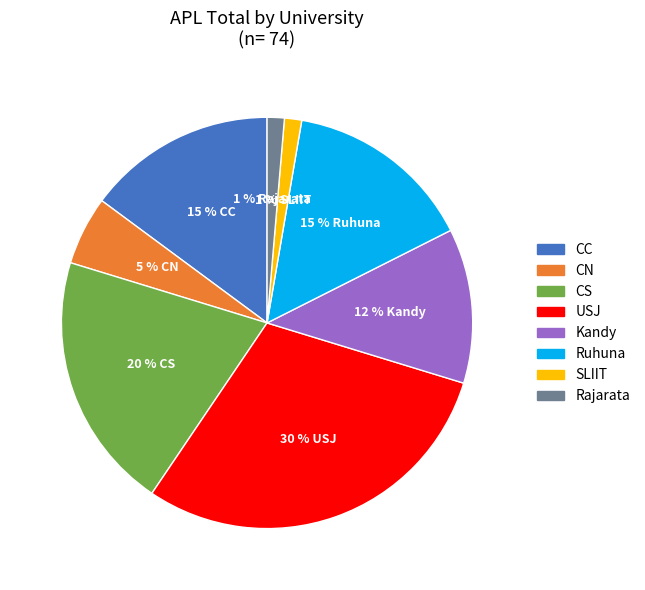

How many segments does this pie chart have?

8